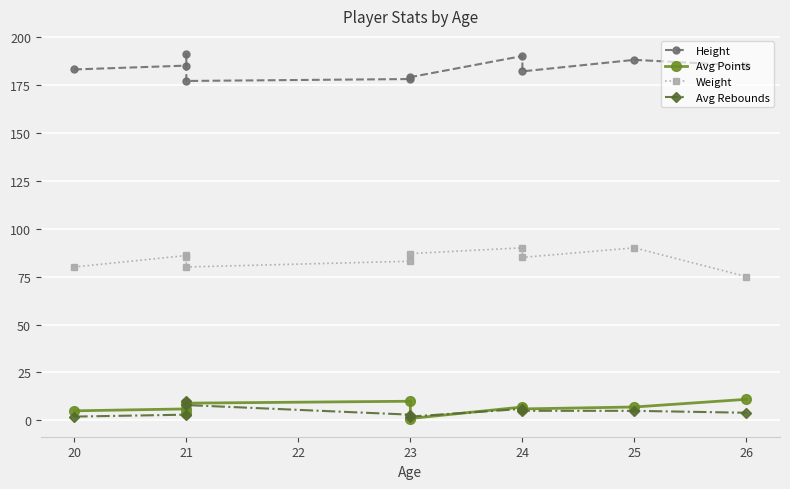

What are all the series names shown in the legend?

Height, Avg Points, Weight, Avg Rebounds